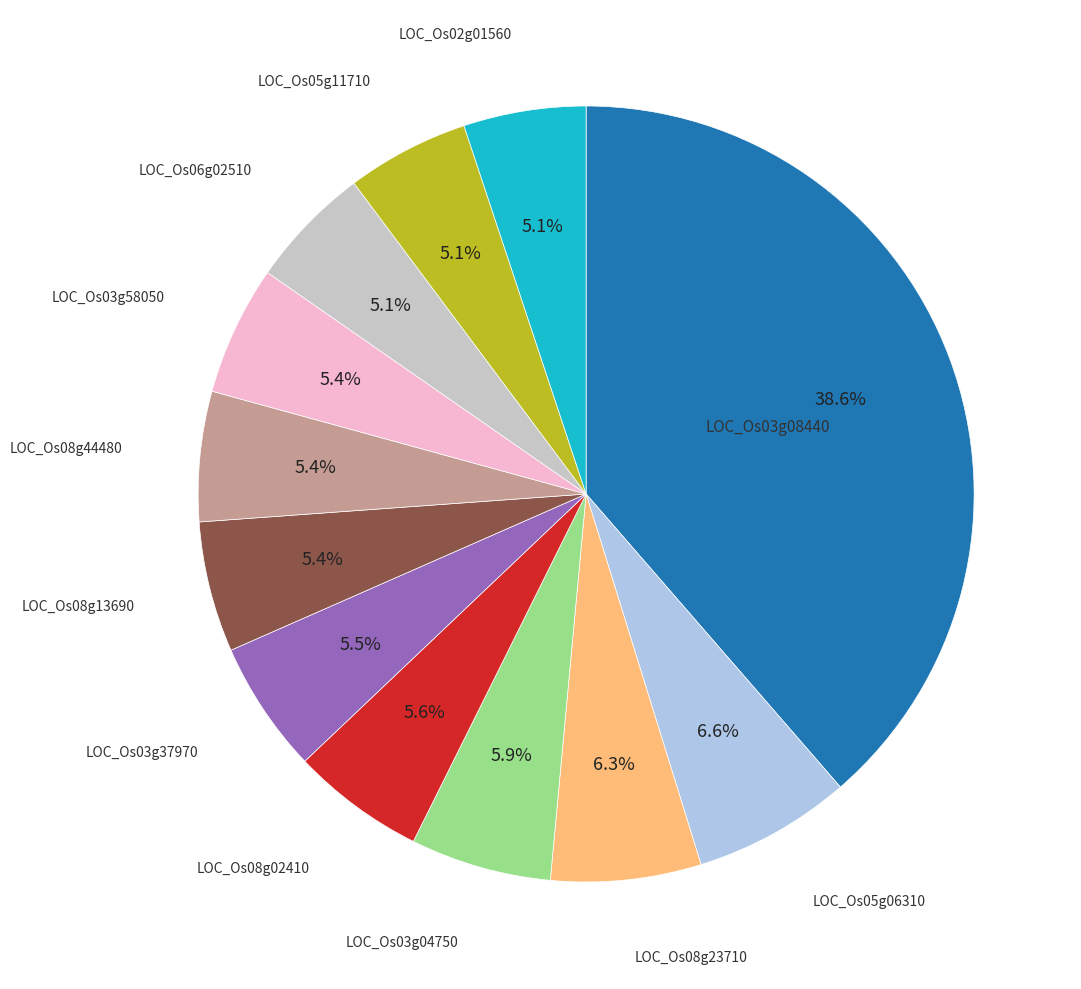

Does any single category account for the majority?

No